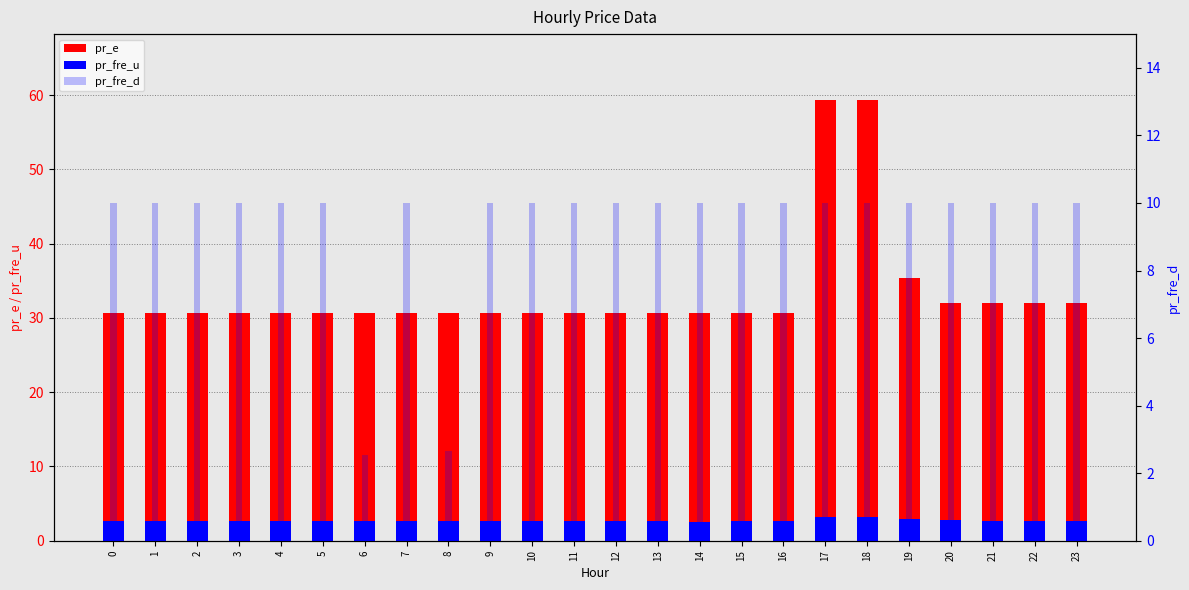

What is the difference between the second highest and minimum values in the pr_fre_u series?

0.6